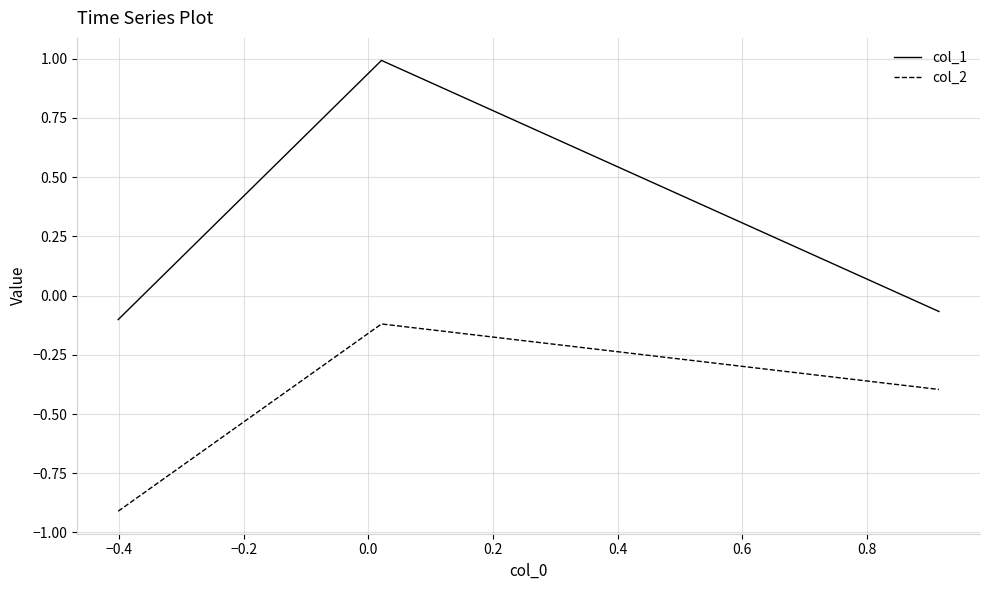

Does the chart have visible grid lines?

Yes